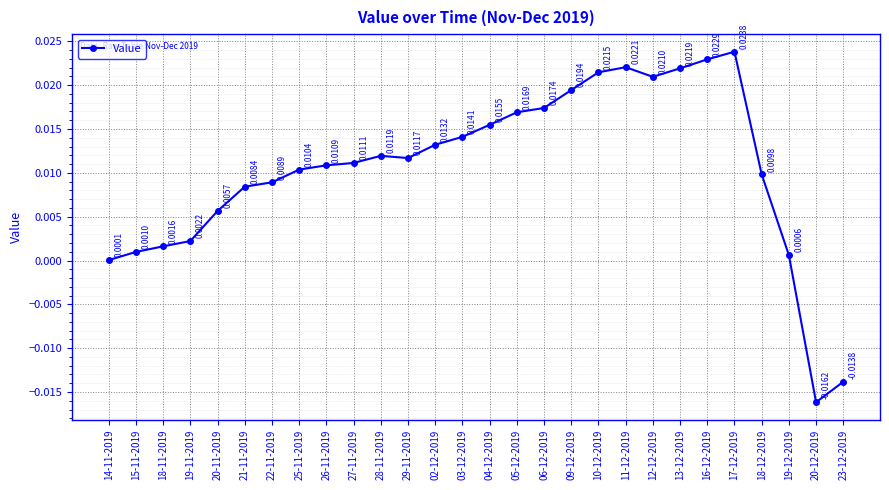

List the labels in order of value, largest first.

17-12-2019, 16-12-2019, 11-12-2019, 13-12-2019, 10-12-2019, 12-12-2019, 09-12-2019, 06-12-2019, 05-12-2019, 04-12-2019, 03-12-2019, 02-12-2019, 28-11-2019, 29-11-2019, 27-11-2019, 26-11-2019, 25-11-2019, 18-12-2019, 22-11-2019, 21-11-2019, 20-11-2019, 19-11-2019, 18-11-2019, 15-11-2019, 19-12-2019, 14-11-2019, 23-12-2019, 20-12-2019